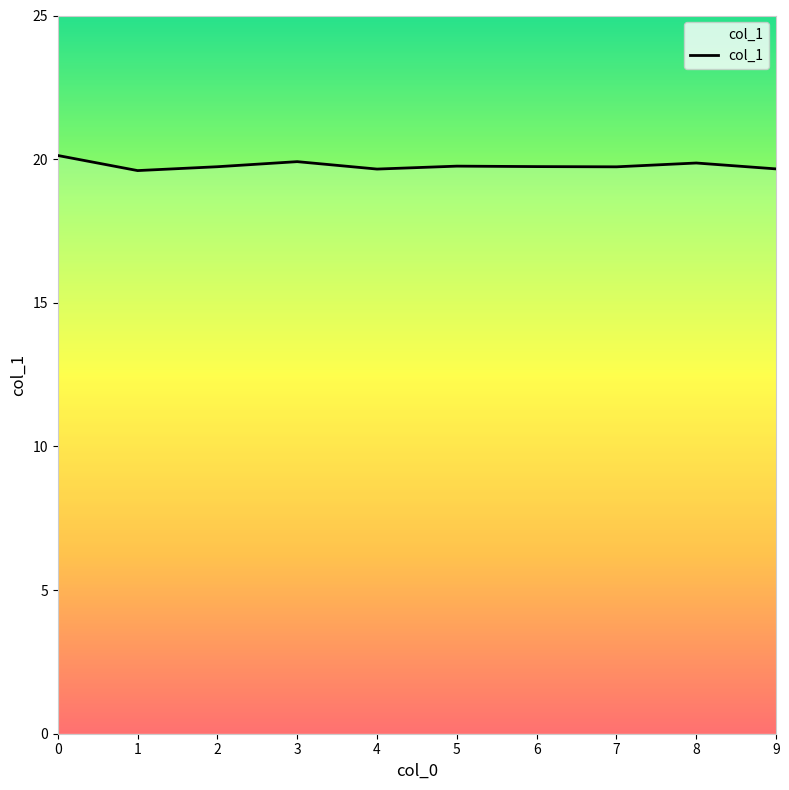

True or false: the data shows 11.4 at 8.

False